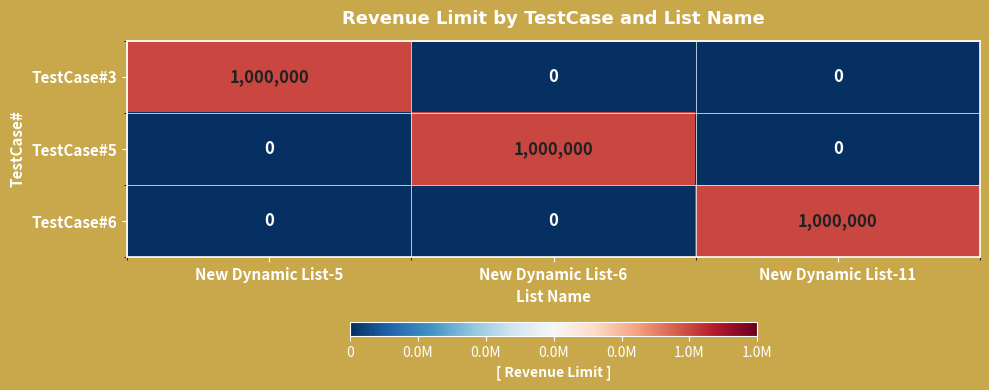

What is the maximum value for TestCase#5?

1000000